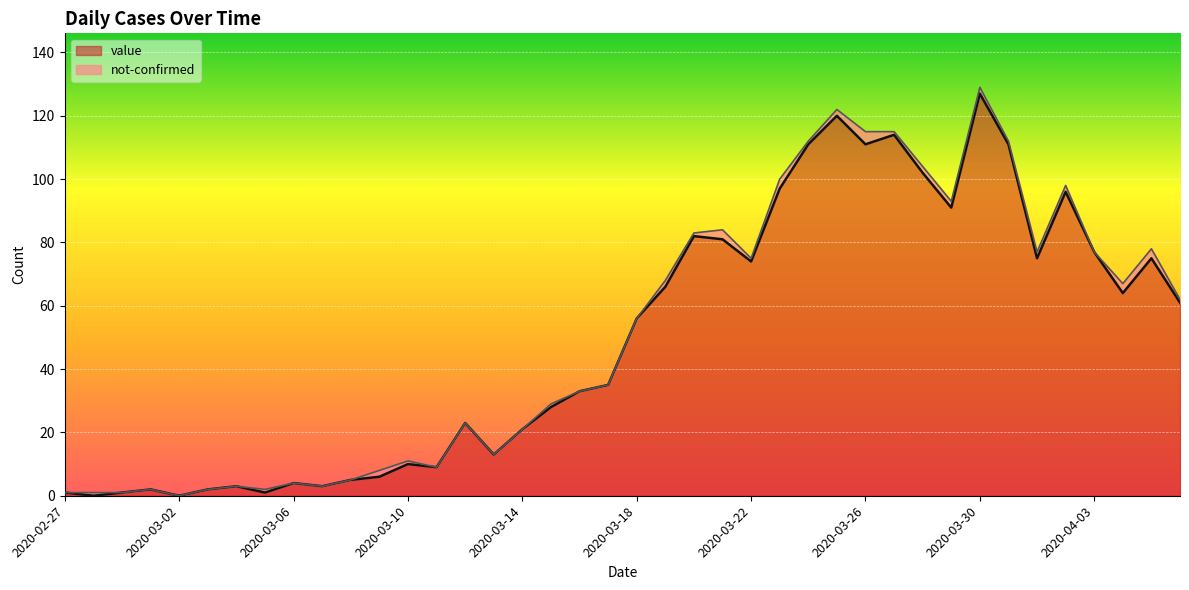

What is the change in value from 2020-03-04 to 2020-03-20?

+79